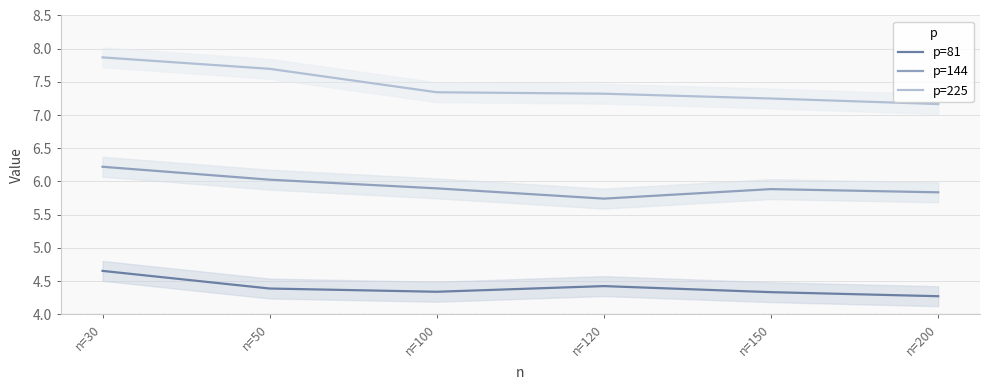

True or false: p=81 and p=225 intersect in this chart.

False